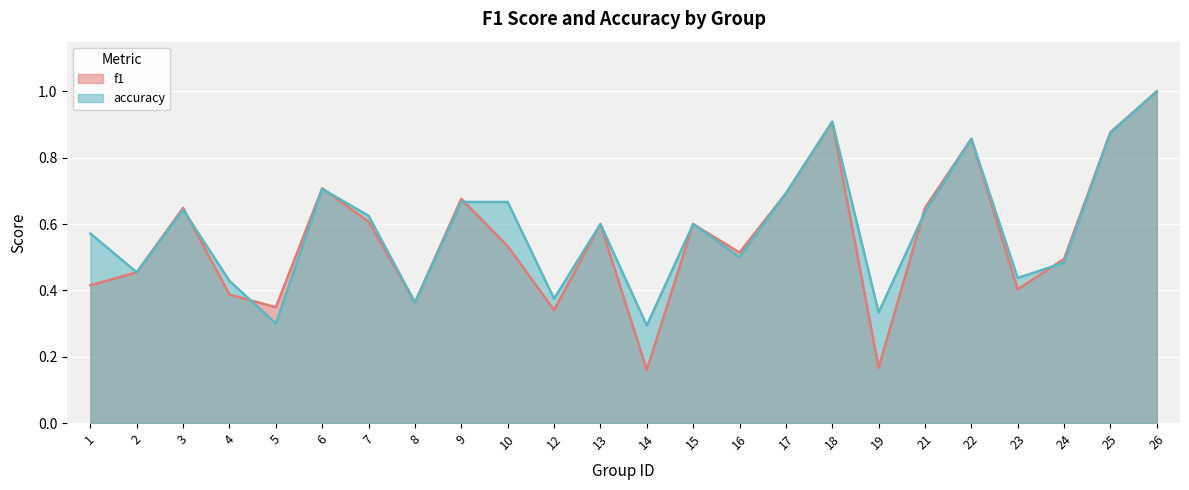

Count the number of categories in the chart.

24